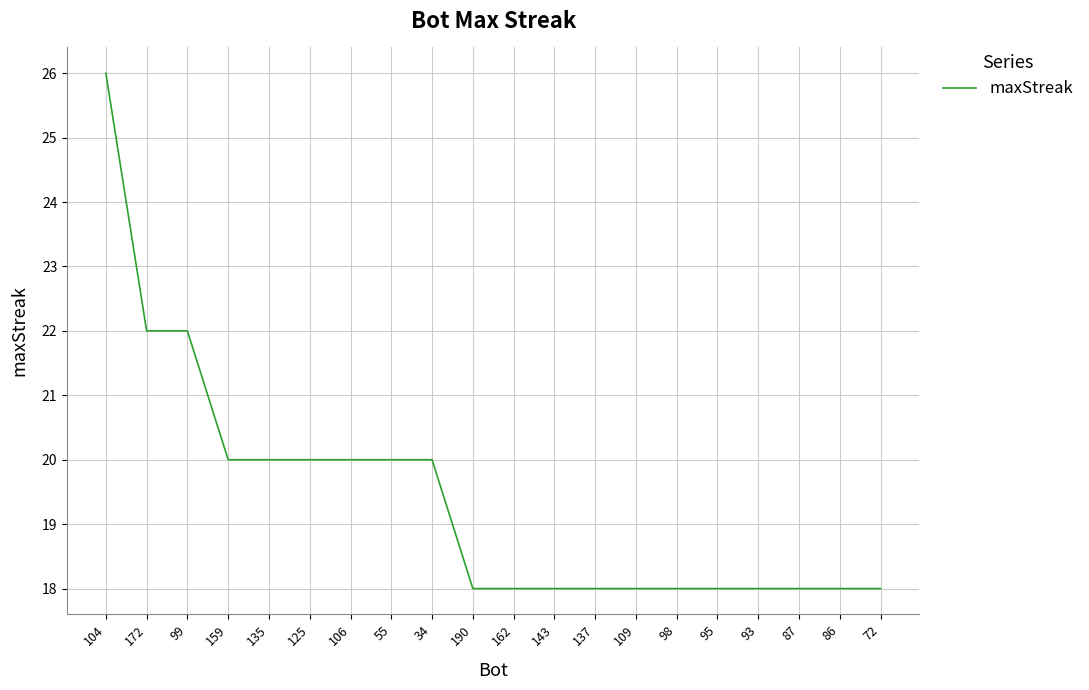

Reading left to right, list all the values displayed in this chart.

104=26	172=22	99=22	159=20	135=20	125=20	106=20	55=20	34=20	190=18	162=18	143=18	137=18	109=18	98=18	95=18	93=18	87=18	86=18	72=18